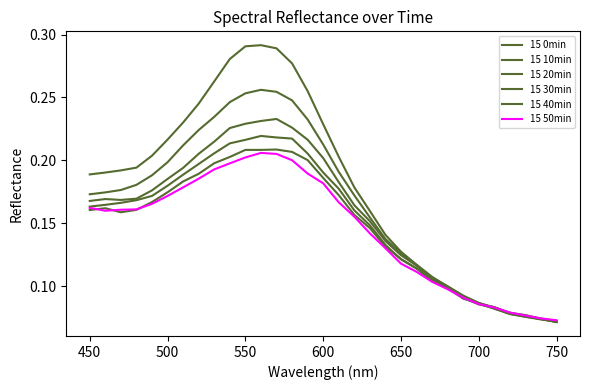

Reading left to right, extract all data points from this chart.

15 0min: 0.2	0.2	0.2	0.2	0.2	0.2	0.2	0.2	0.3	0.3	0.3	0.3	0.3	0.3	0.3	0.2	0.2	0.2	0.2	0.1	0.1	0.1	0.1	0.1	0.1	0.1	0.1	0.1	0.1	0.1	0.1
15 10min: 0.2	0.2	0.2	0.2	0.2	0.2	0.2	0.2	0.2	0.2	0.3	0.3	0.3	0.2	0.2	0.2	0.2	0.2	0.2	0.1	0.1	0.1	0.1	0.1	0.1	0.1	0.1	0.1	0.1	0.1	0.1
15 20min: 0.2	0.2	0.2	0.2	0.2	0.2	0.2	0.2	0.2	0.2	0.2	0.2	0.2	0.2	0.2	0.2	0.2	0.2	0.2	0.1	0.1	0.1	0.1	0.1	0.1	0.1	0.1	0.1	0.1	0.1	0.1
15 30min: 0.2	0.2	0.2	0.2	0.2	0.2	0.2	0.2	0.2	0.2	0.2	0.2	0.2	0.2	0.2	0.2	0.2	0.2	0.1	0.1	0.1	0.1	0.1	0.1	0.1	0.1	0.1	0.1	0.1	0.1	0.1
15 40min: 0.2	0.2	0.2	0.2	0.2	0.2	0.2	0.2	0.2	0.2	0.2	0.2	0.2	0.2	0.2	0.2	0.2	0.2	0.1	0.1	0.1	0.1	0.1	0.1	0.1	0.1	0.1	0.1	0.1	0.1	0.1
15 50min: 0.2	0.2	0.2	0.2	0.2	0.2	0.2	0.2	0.2	0.2	0.2	0.2	0.2	0.2	0.2	0.2	0.2	0.2	0.1	0.1	0.1	0.1	0.1	0.1	0.1	0.1	0.1	0.1	0.1	0.1	0.1